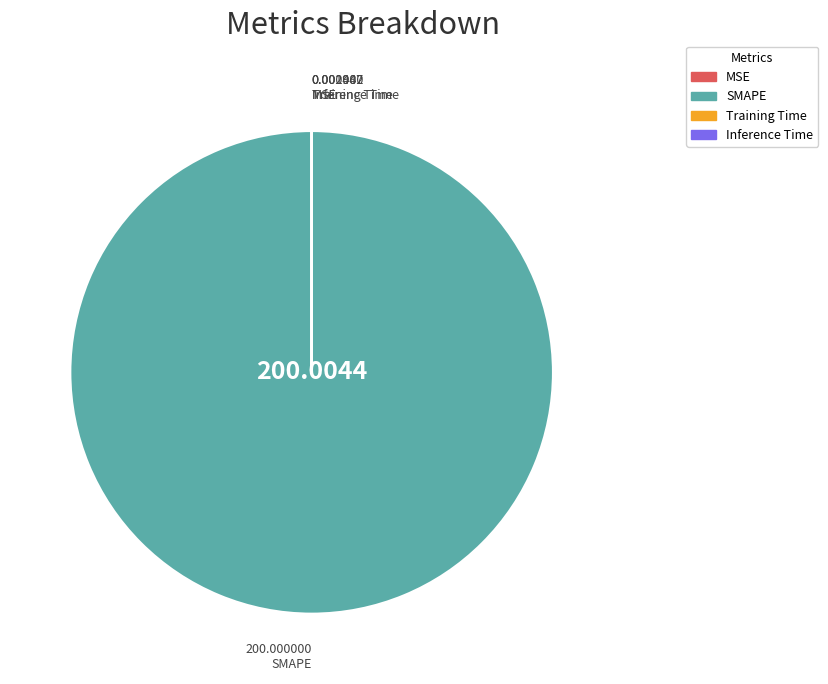

What is the largest slice in the pie chart?

SMAPE